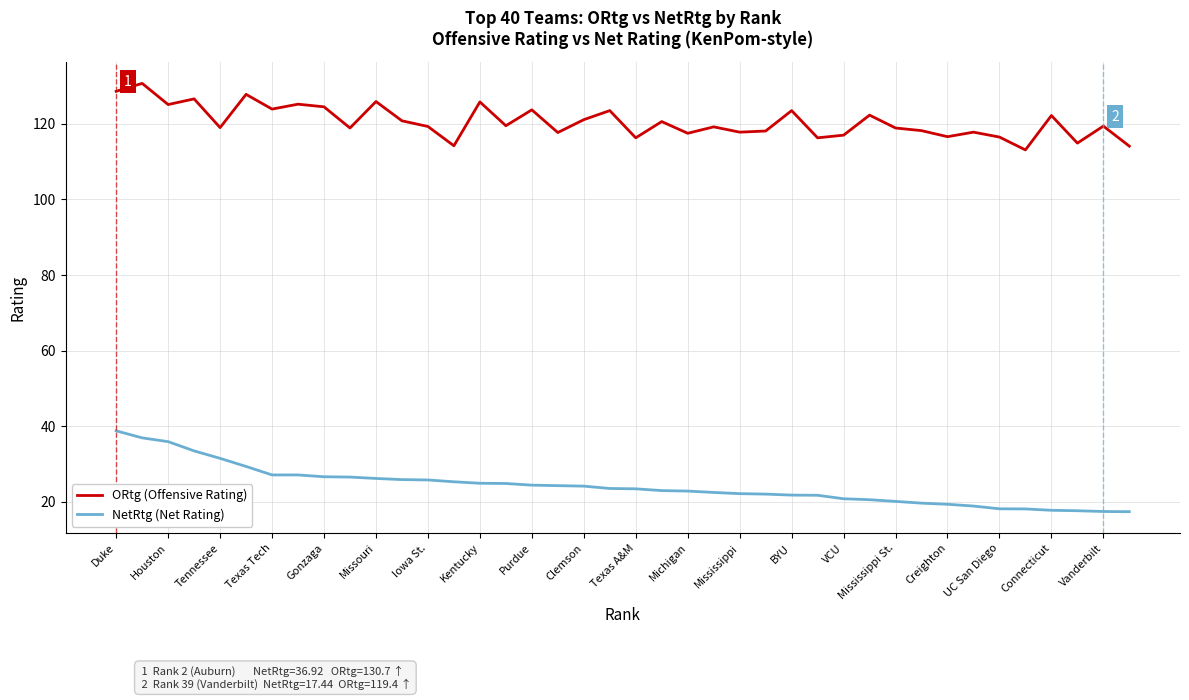

Which series has the widest spread of values?

NetRtg (Net Rating)